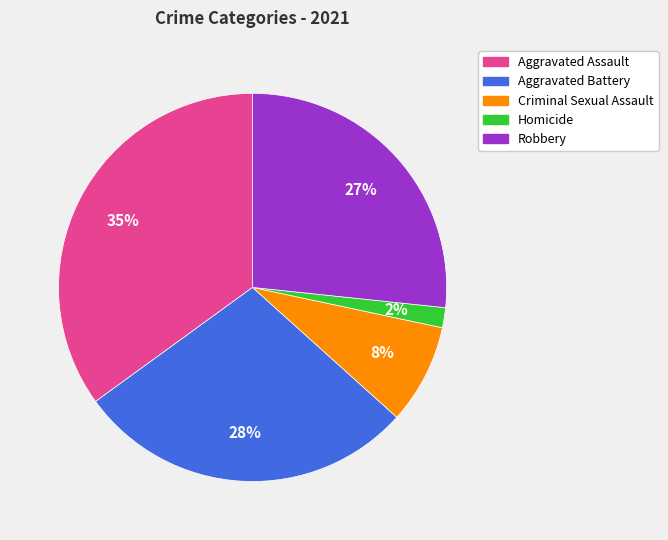

To the nearest percent, what portion does Criminal Sexual Assault represent?

8%